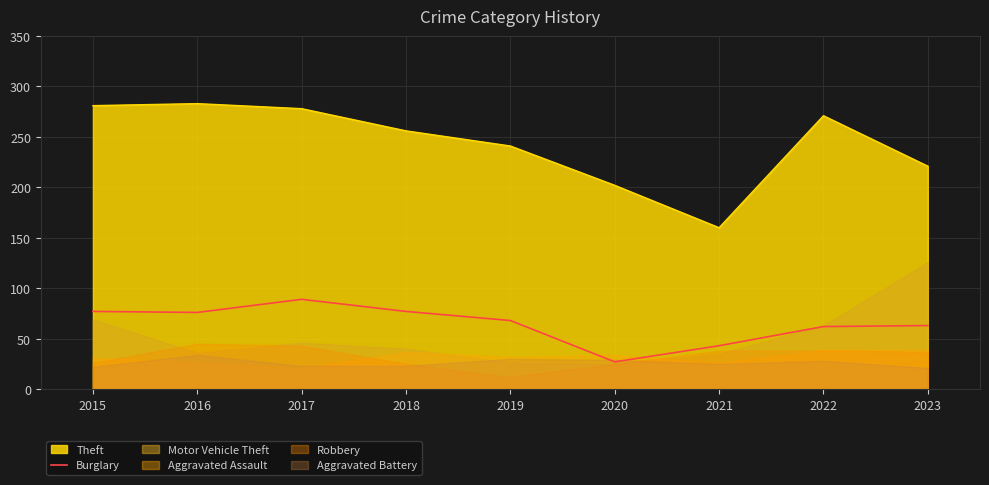

The Burglary series shows 48 at 2016. True or false?

False